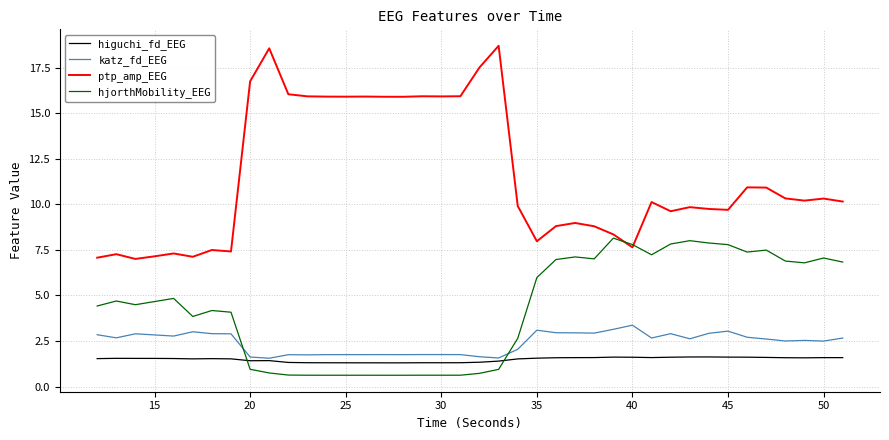

Is this an area chart (filled region under the line)?

No